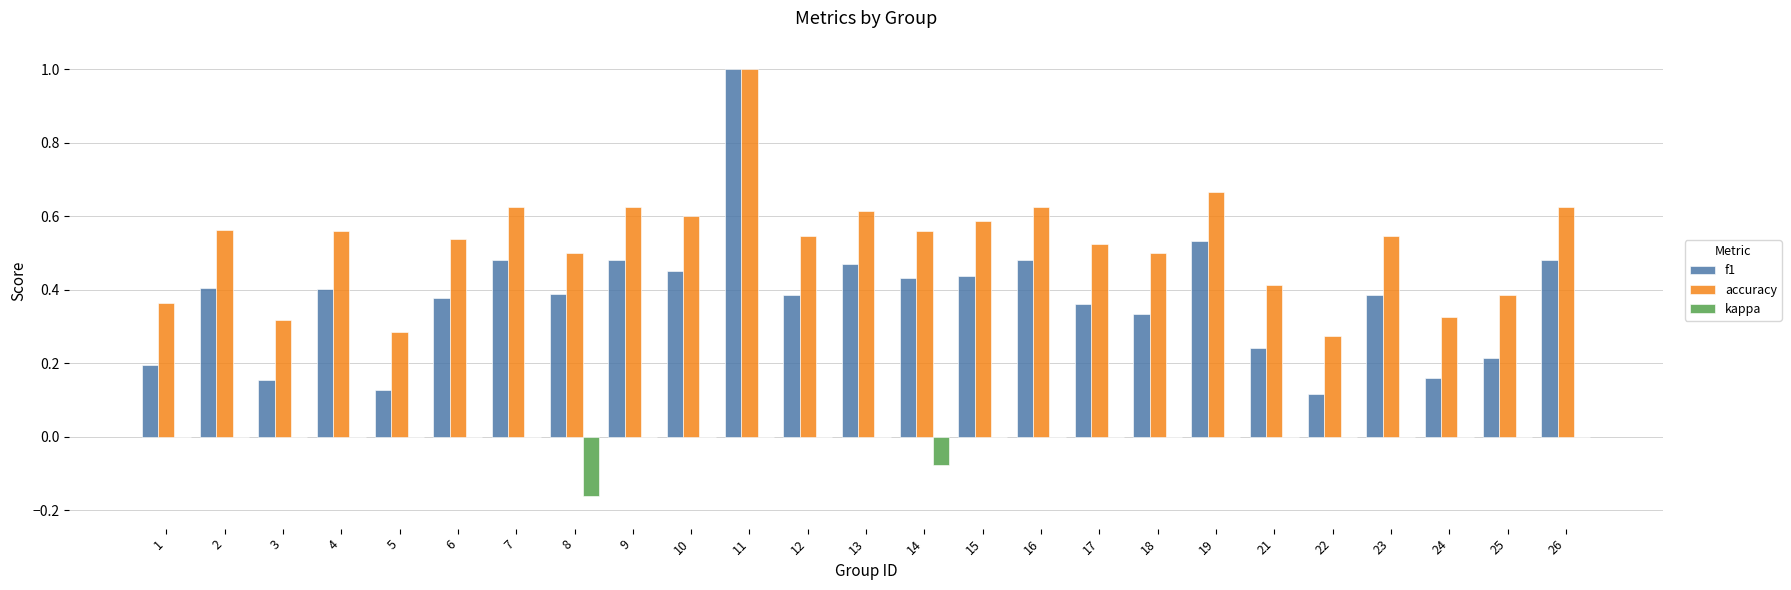

True or false: kappa has a value of 0.1 at 9.

False